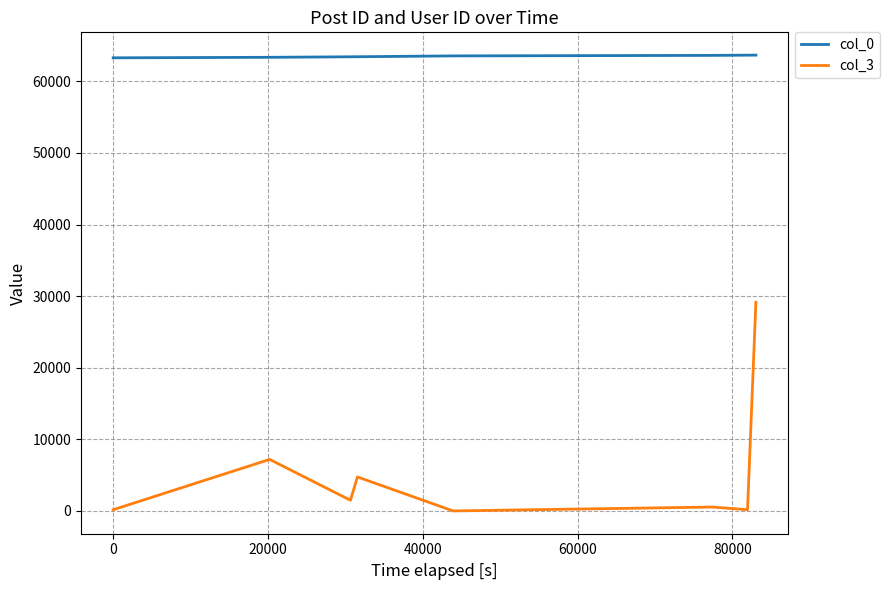

Which series has the widest spread of values?

col_3